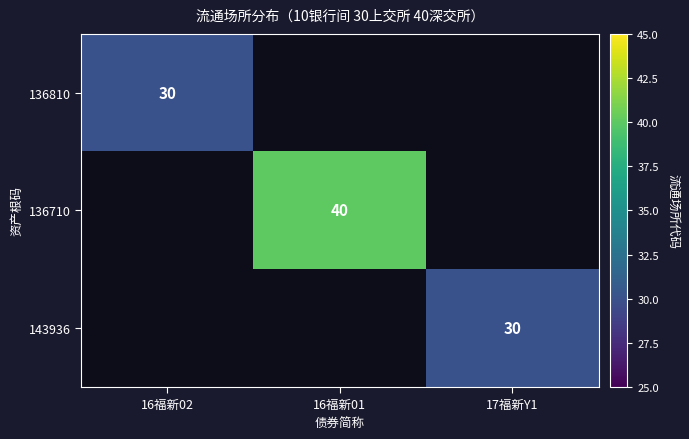

How many 136810 values are between 0 and 30?

3